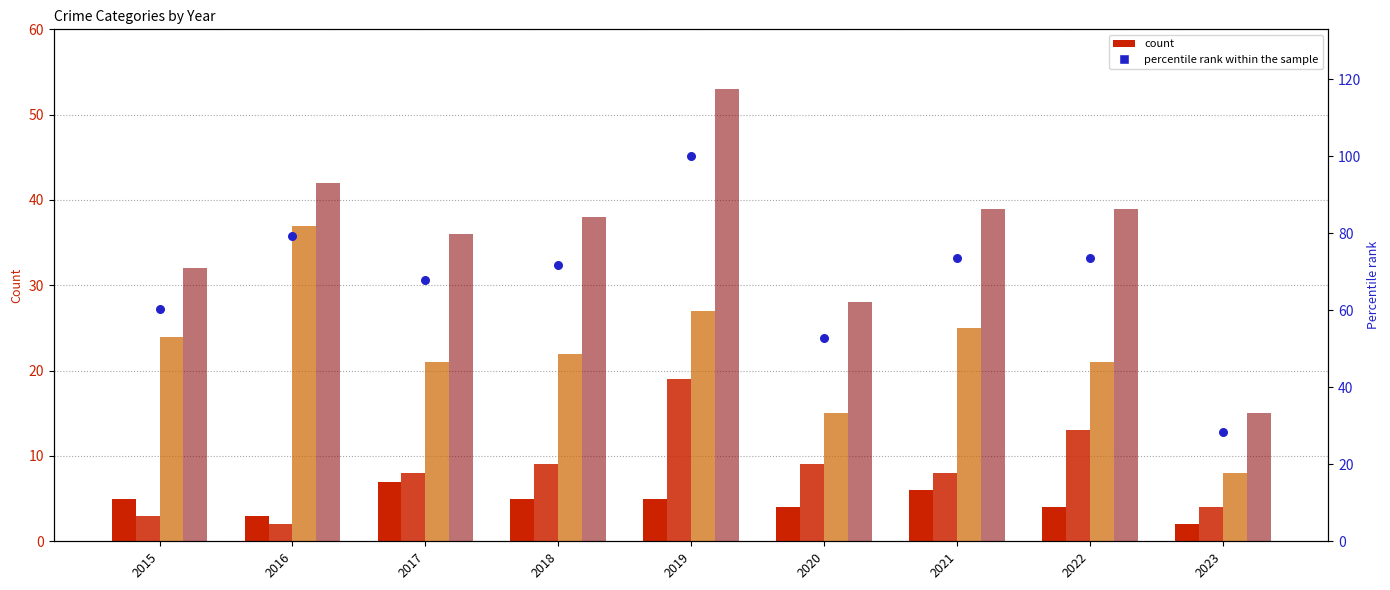

Which series contains the highest Y value?

percentile rank within sample